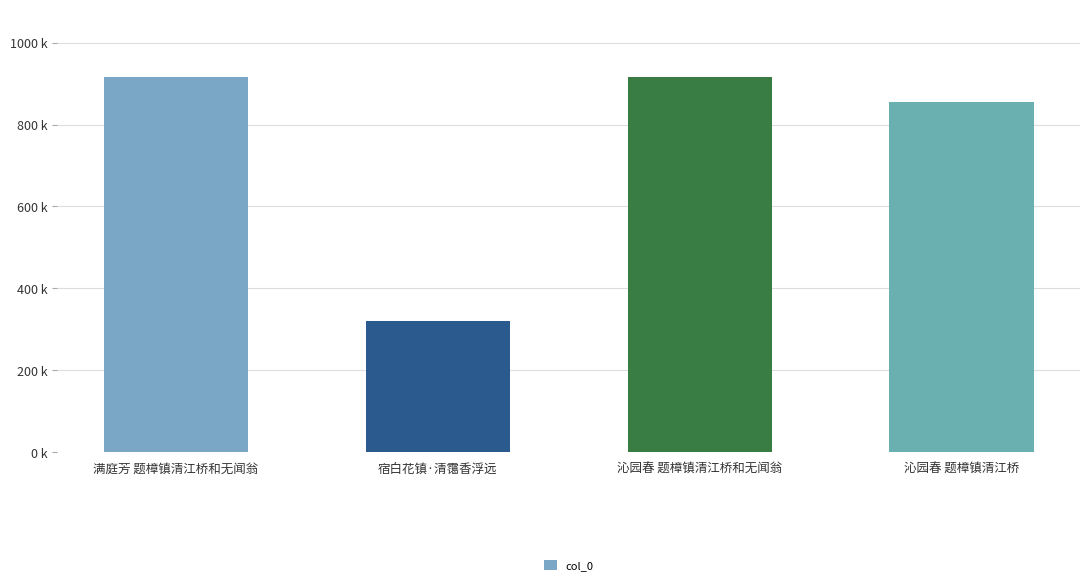

List the labels in order of value, smallest first.

宿白花镇·清霭香浮远, 沁园春 题樟镇清江桥, 沁园春 题樟镇清江桥和无闻翁, 满庭芳 题樟镇清江桥和无闻翁